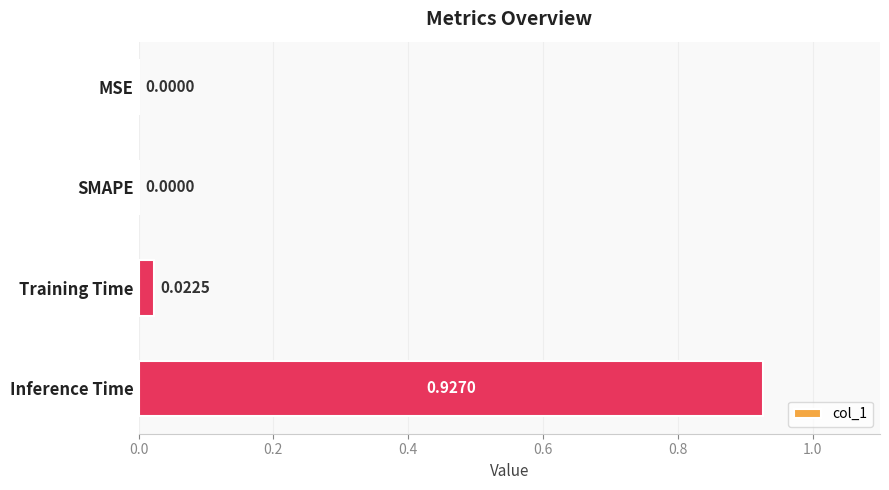

Which has a higher value, Training Time or SMAPE?

Training Time